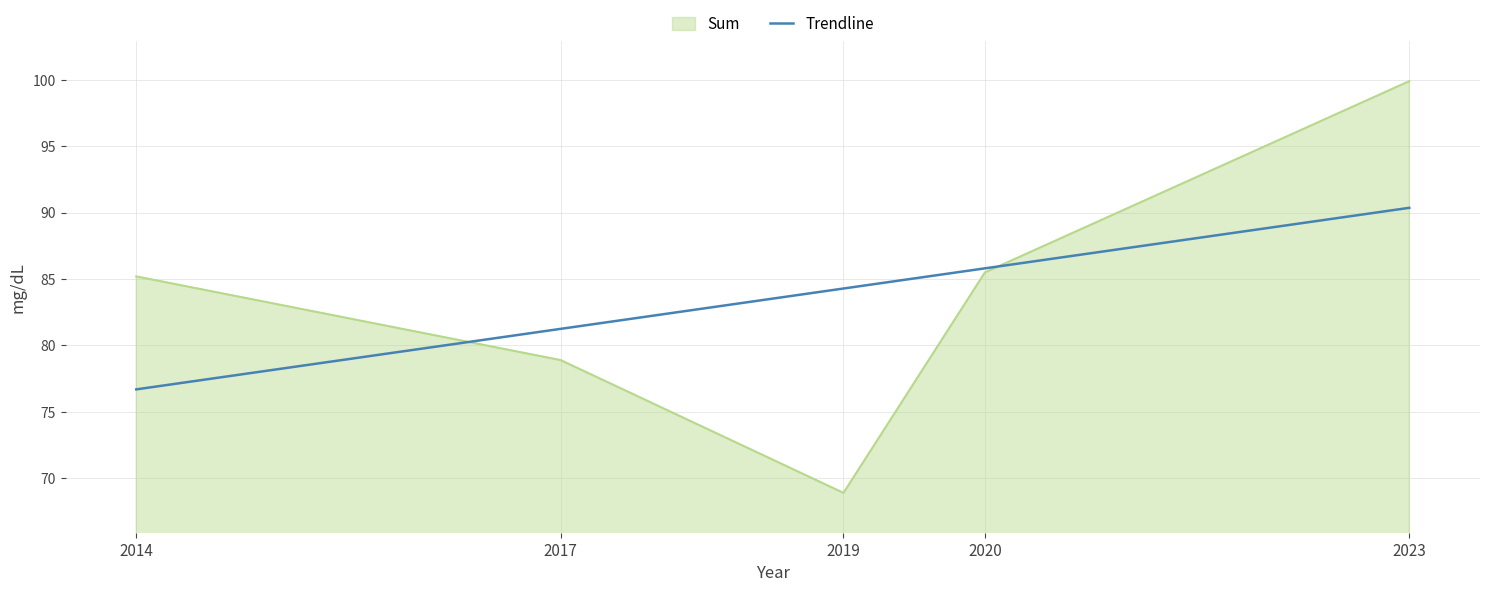

What is the approximate value of Sum at 2023?

99.9